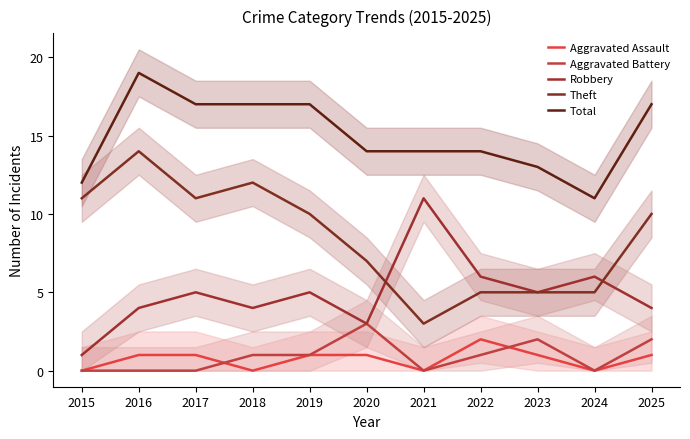

Reading right to left, transcribe all the data shown in this chart.

Aggravated Assault: 1	0	1	2	0	1	1	0	1	1	0
Aggravated Battery: 2	0	2	1	0	3	1	1	0	0	0
Robbery: 4	6	5	6	11	3	5	4	5	4	1
Theft: 10	5	5	5	3	7	10	12	11	14	11
Total: 17	11	13	14	14	14	17	17	17	19	12